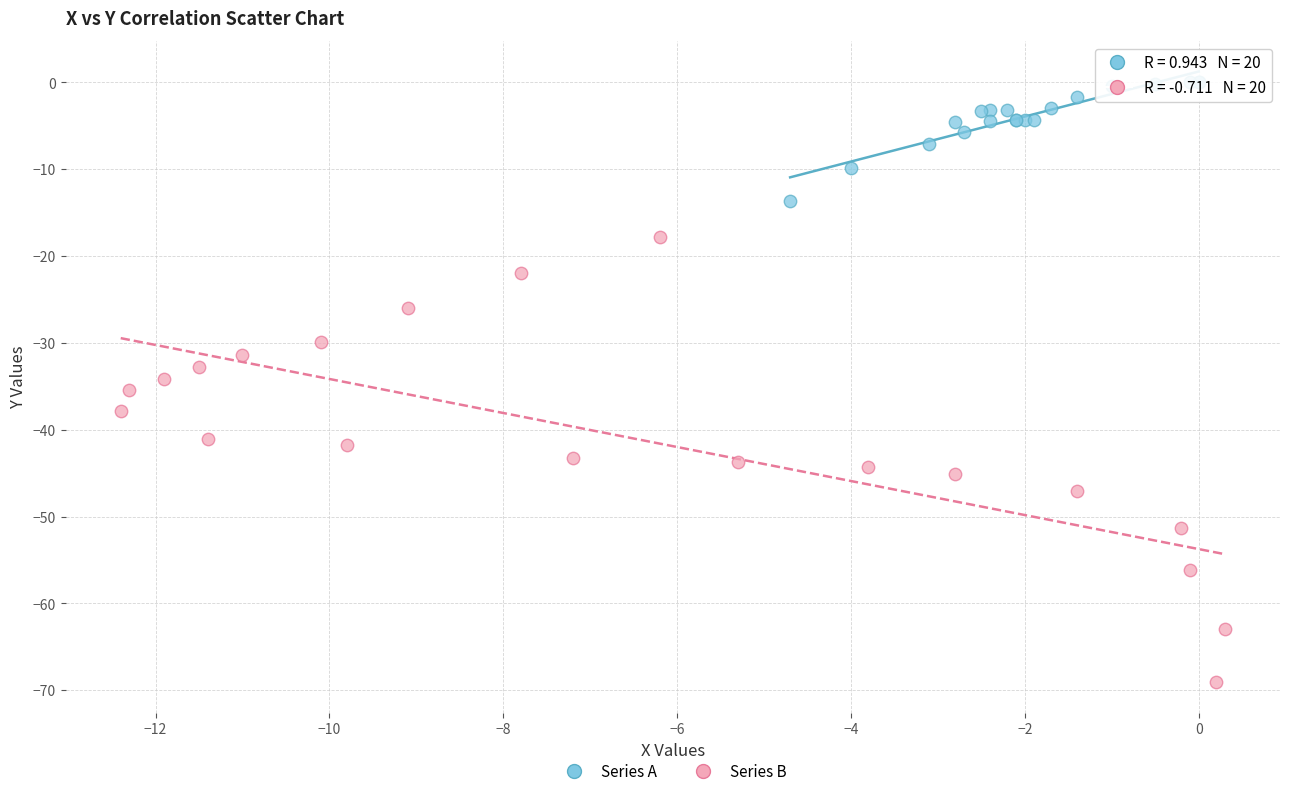

Which series contains the lowest Y value?

Series B